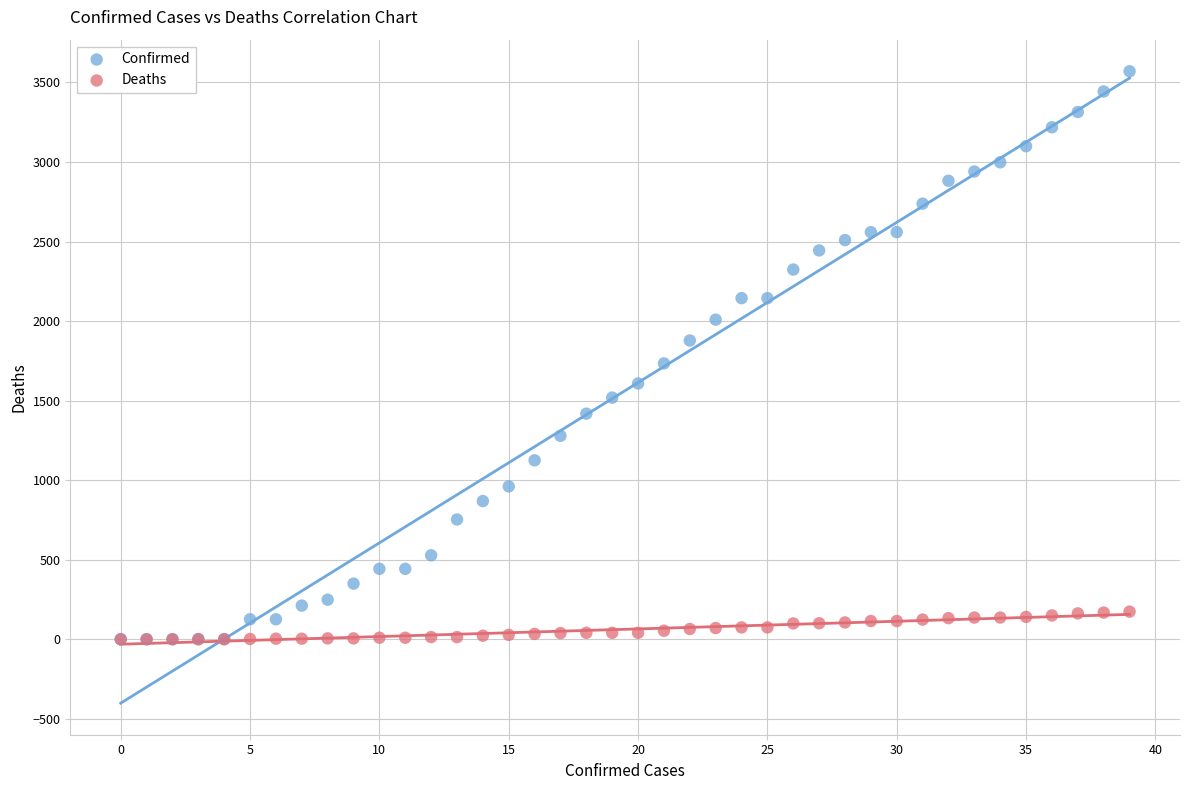

What are all the series names shown in the legend?

Confirmed, Deaths